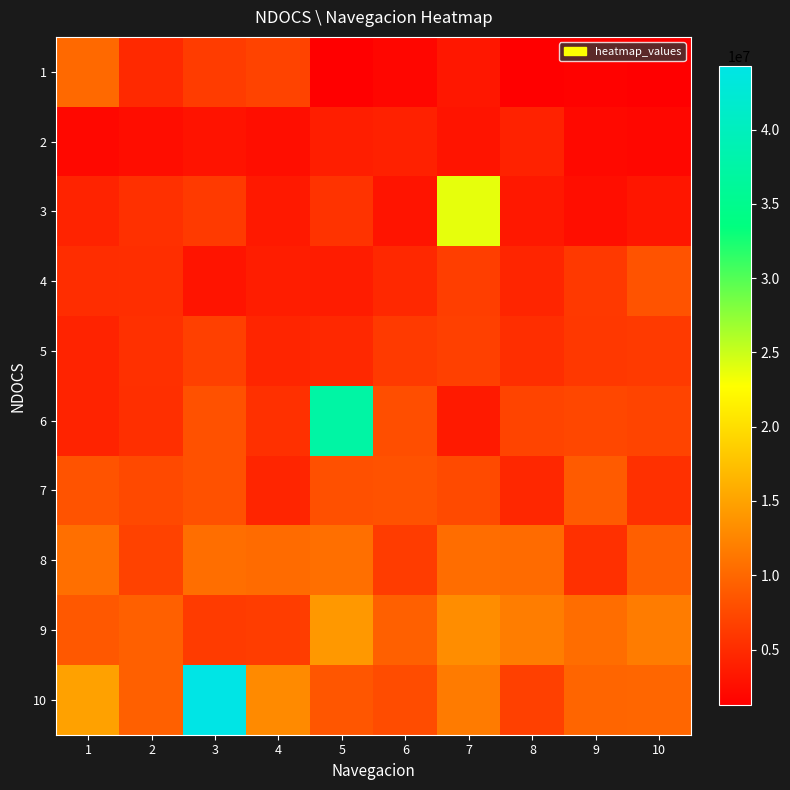

What is the minimum value shown in the chart?

1242373